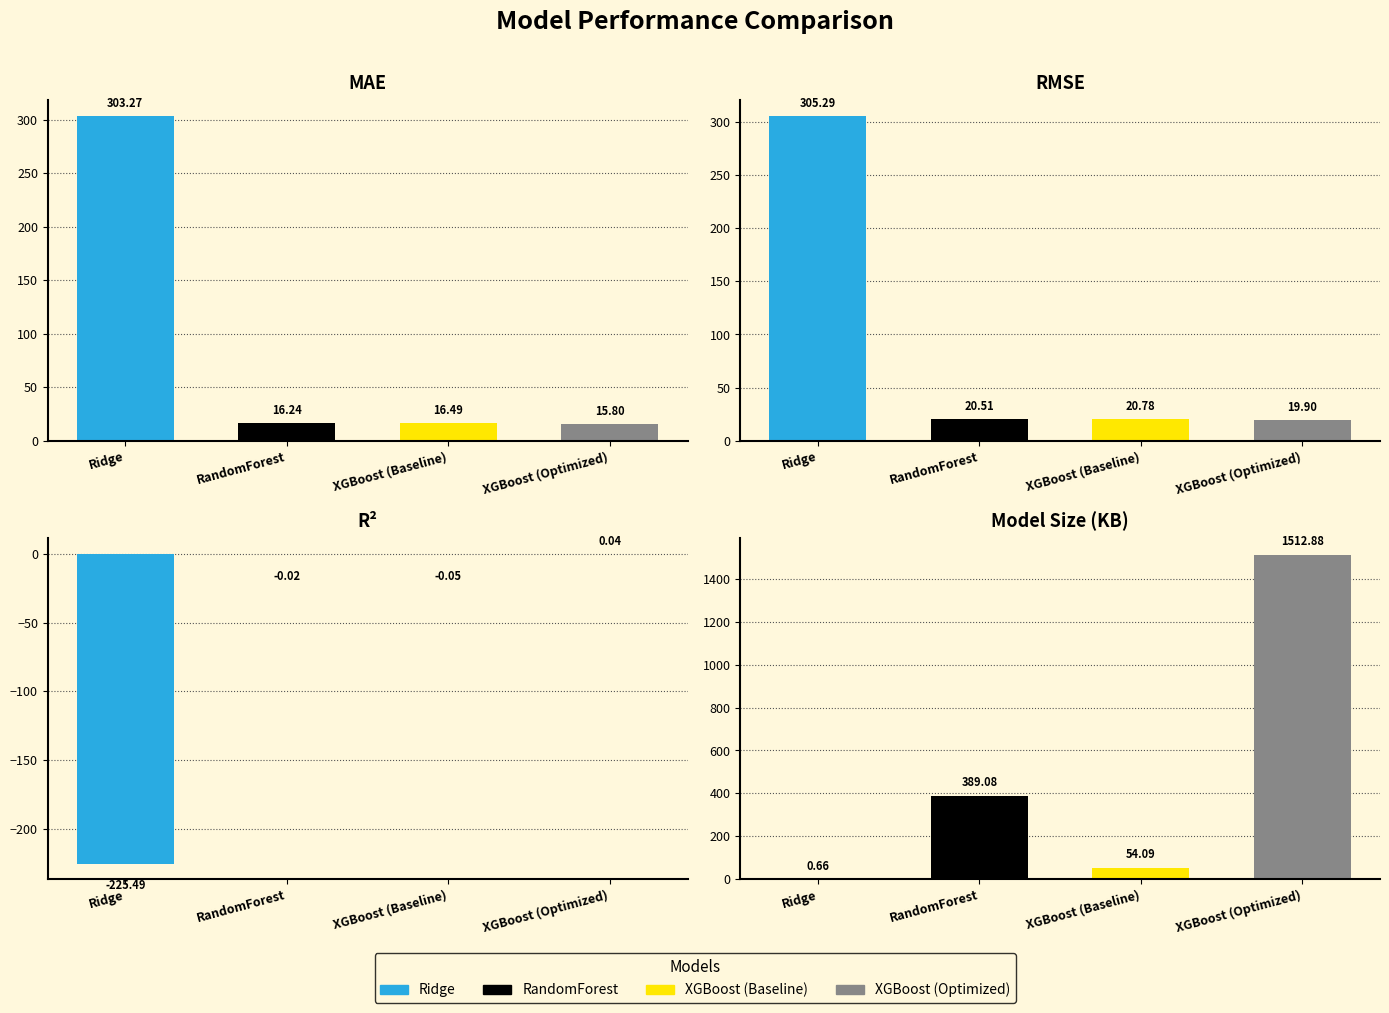

How many data points in Model Size (KB) are above 389?

2